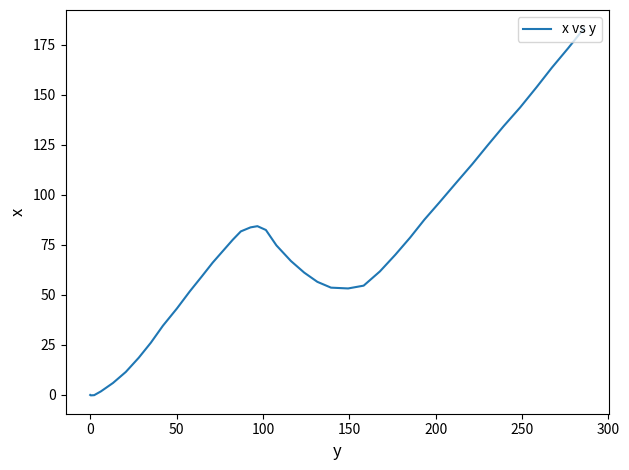

What is the difference between the maximum and minimum values?

183.3